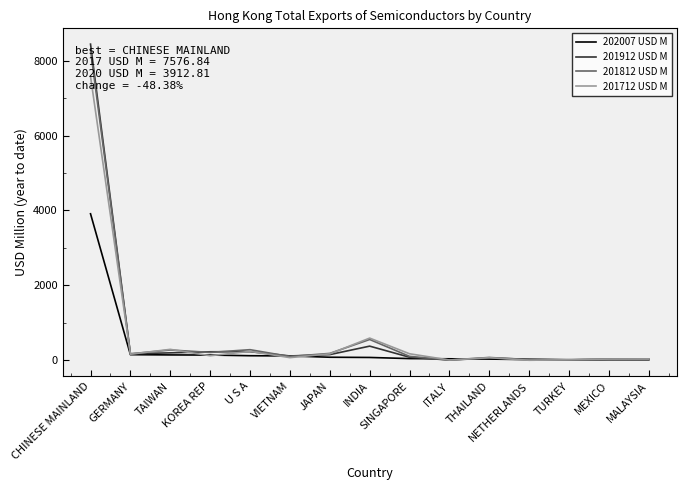

Reading left to right, extract all data points from this chart.

202007 USD M: 3912.8	152.9	146.1	142.6	124.5	118.7	84.3	78.3	48.1	42.2	34.8	21.1	18.5	18.5	17.3
201912 USD M: 8439.5	176.0	201.0	229.6	232.6	118.1	154.5	380.4	84.5	9.6	61.7	31.2	13.6	27.6	28.6
201812 USD M: 8288.7	175.6	277.6	212.7	285.8	103.8	186.7	558.1	107.2	11.1	78.1	18.6	12.6	36.1	32.2
201712 USD M: 7576.8	165.5	294.5	123.9	241.2	73.6	174.8	594.9	176.5	9.9	72.0	3.6	17.0	35.5	37.8